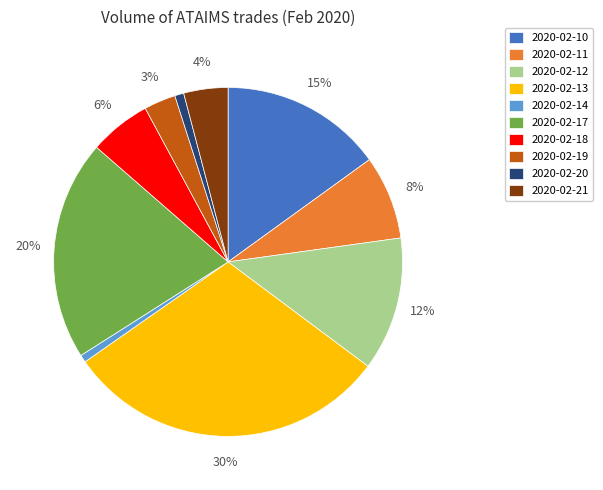

What percentage is the 2020-02-21 slice, to the nearest percent?

4%